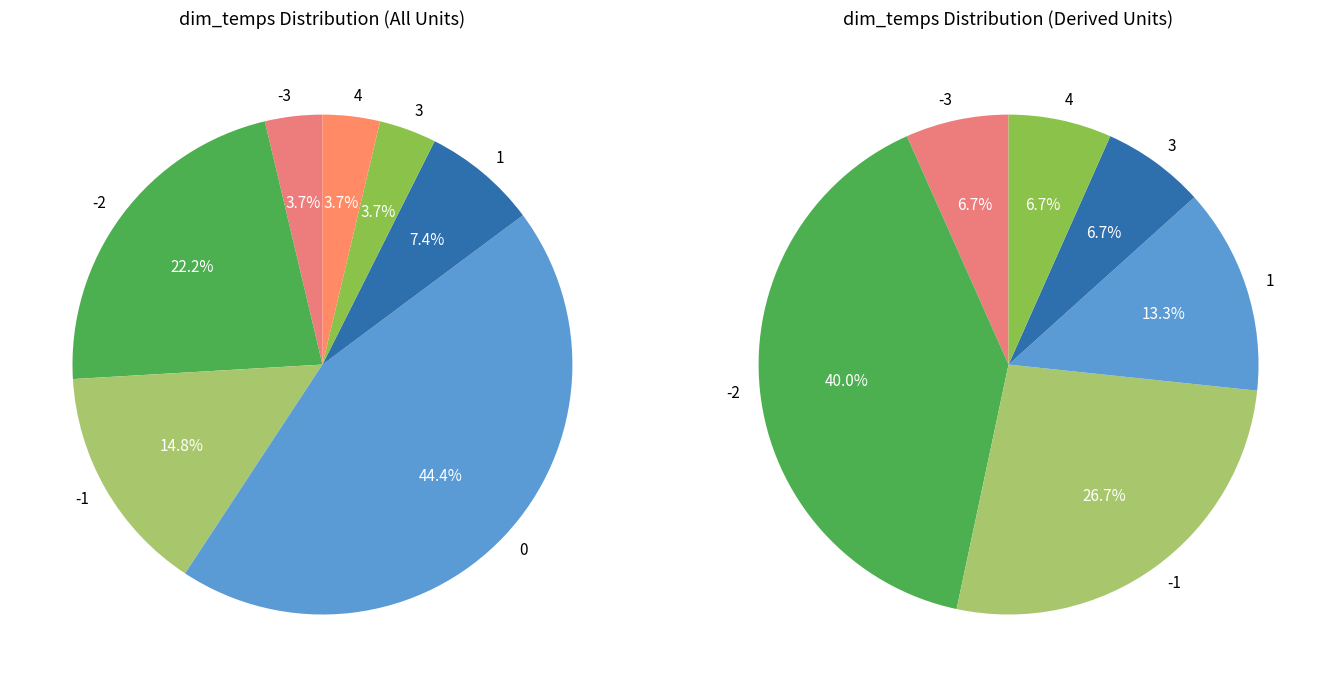

True or false: 11 accounts for 12% of the total.

False